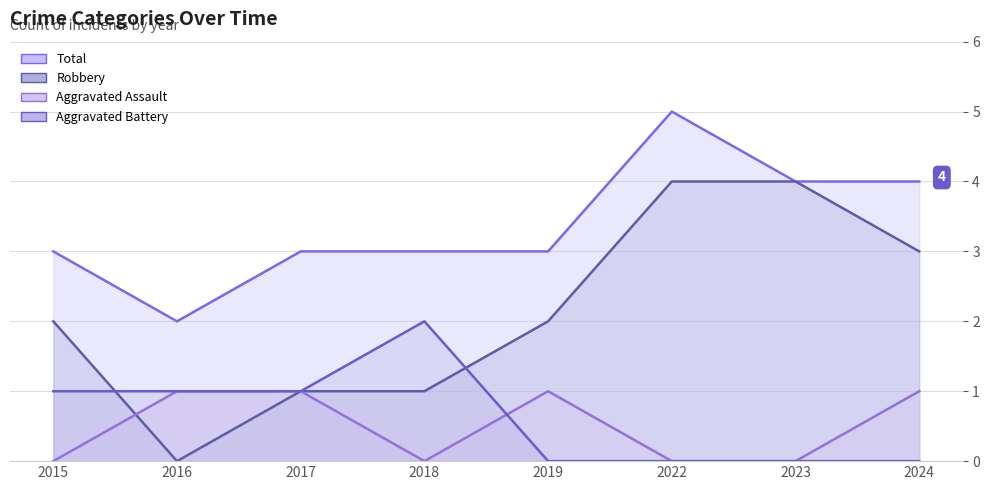

Rank the categories by Total value from highest to lowest.

2022, 2023, 2024, 2015, 2017, 2018, 2019, 2016